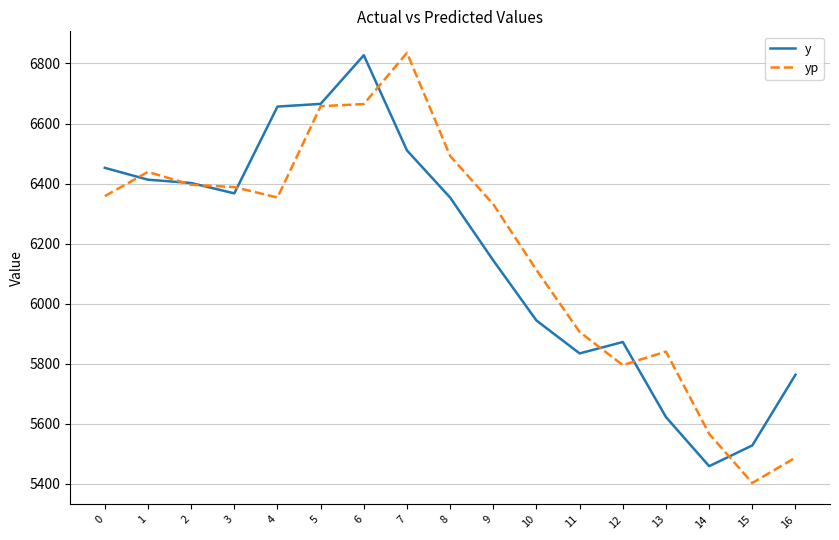

How many values in the y series are below 6353?

8